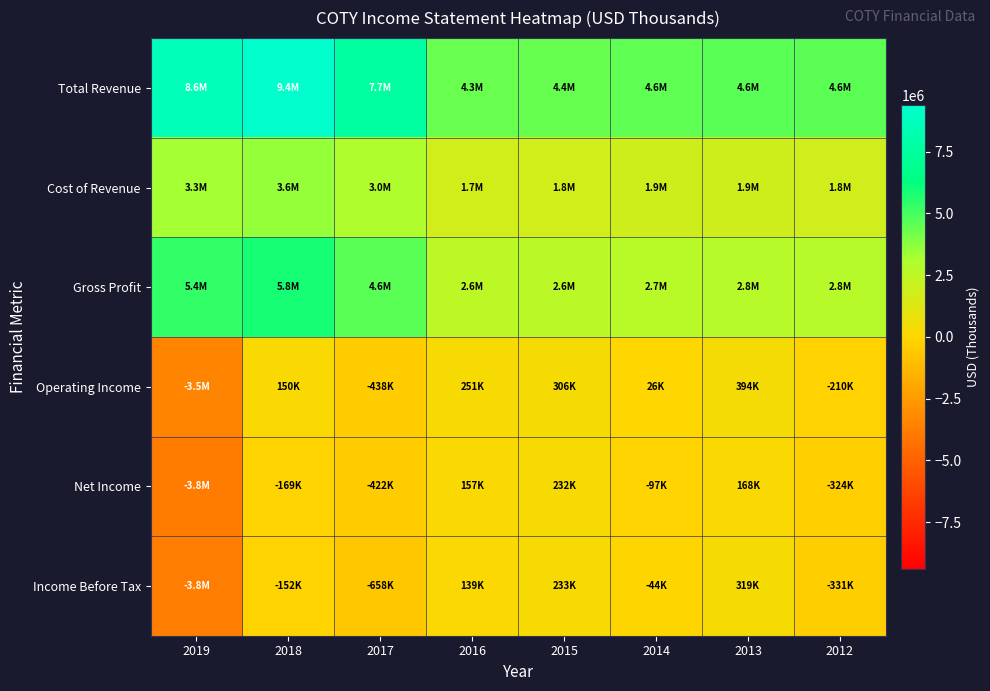

Which series changed the most between 2017 and 2015?

Total Revenue